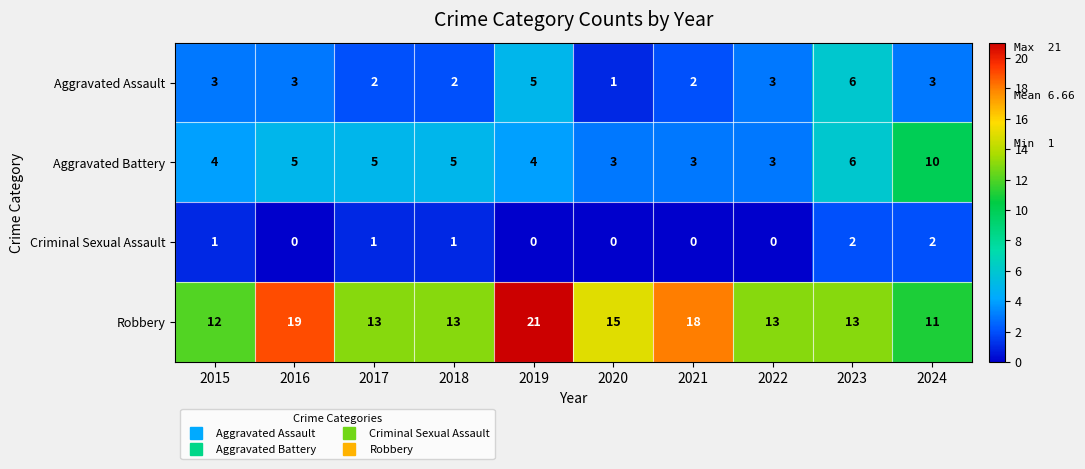

How many series are shown in this chart?

4